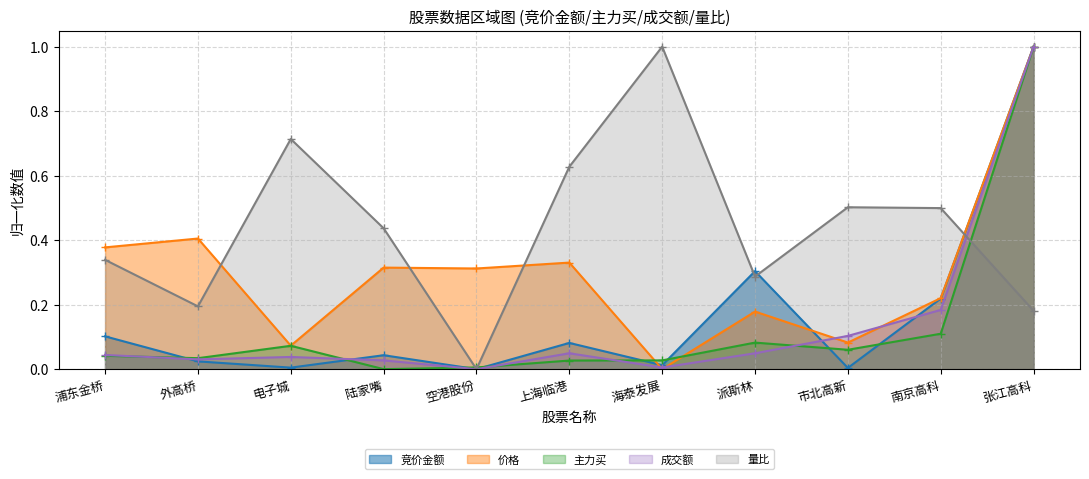

Count the number of data series in this chart.

5